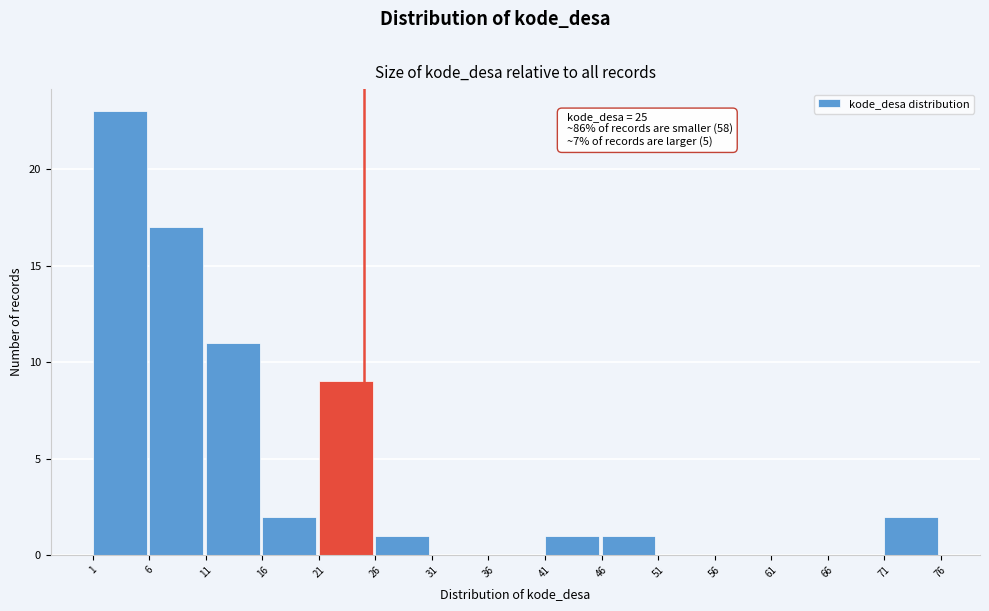

Which range on the x-axis has the tallest bar?

1 to 6